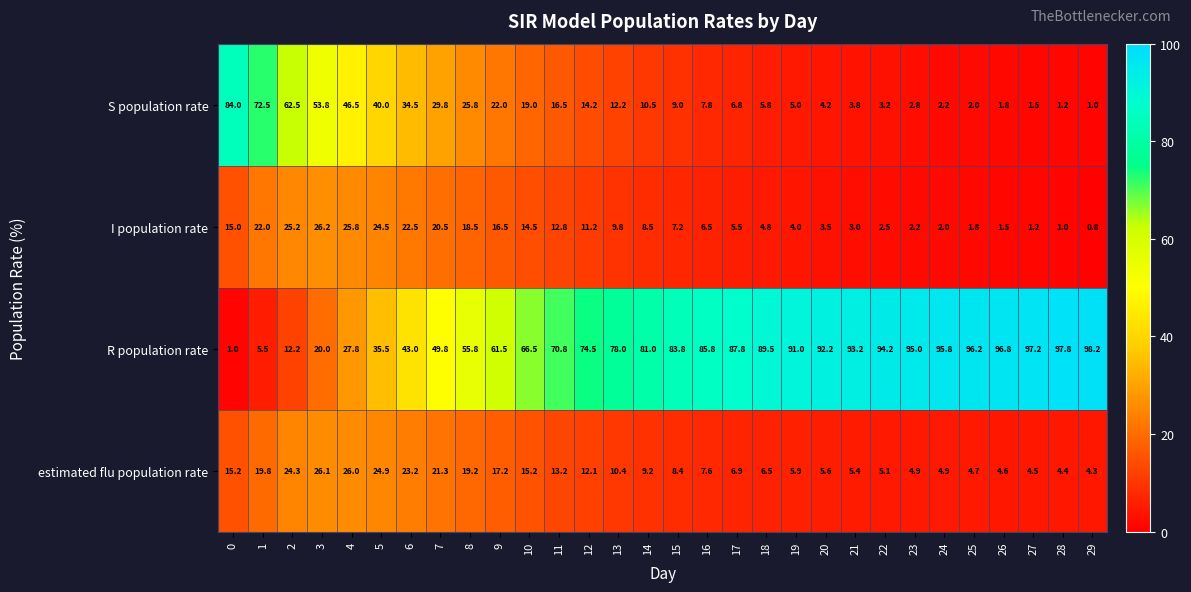

What is the spread (max minus min) of values at 25?

94.4